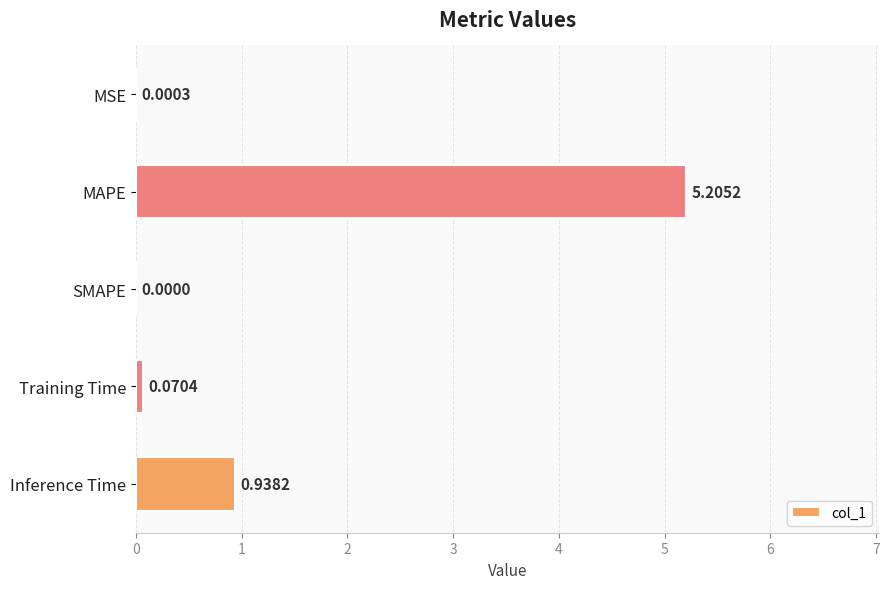

What is the sum of all values?

6.2